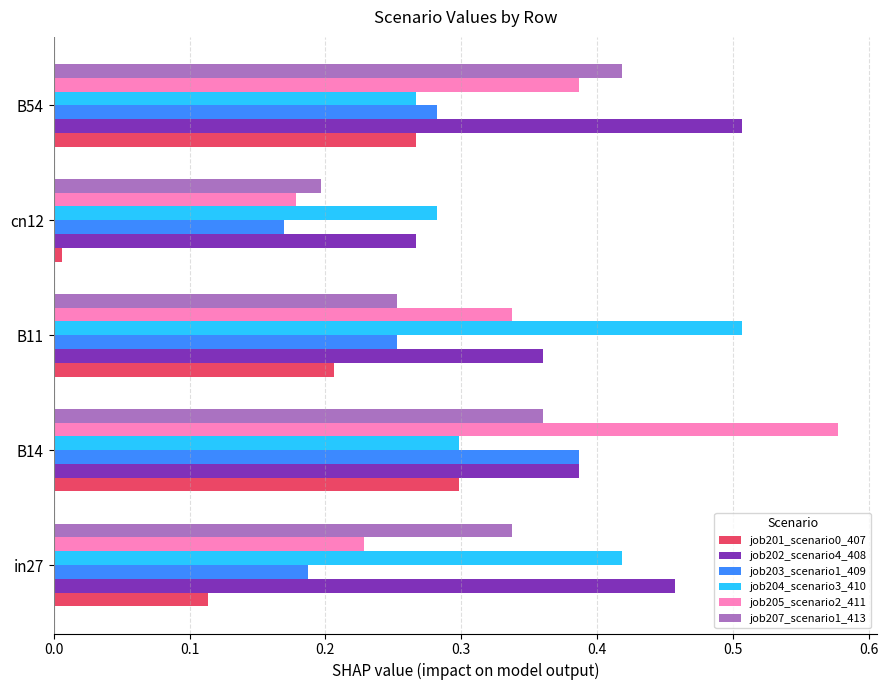

Which category has the highest value across all series?

B14